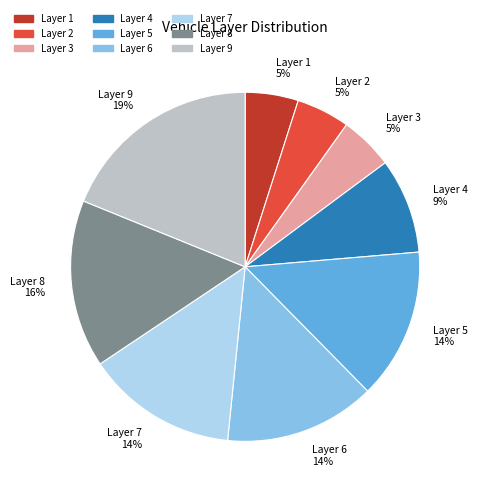

To the nearest percent, what is the difference between the largest and smallest slice percentages?

14%